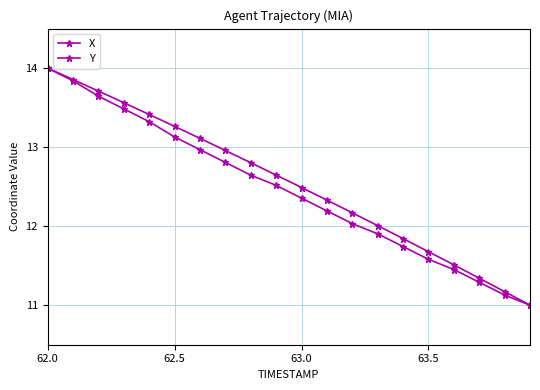

What is the sum of all X values?

250.9